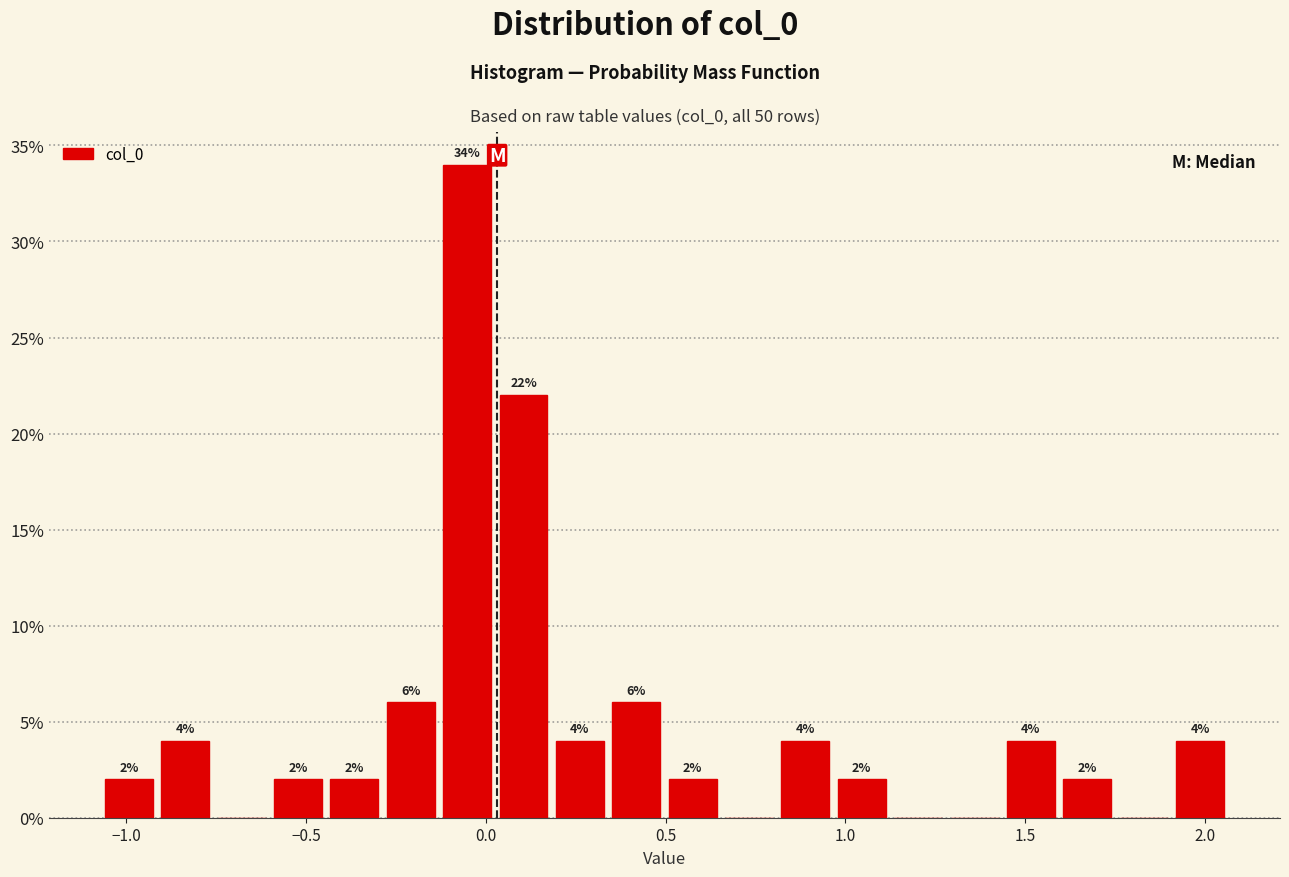

Around what value on the x-axis is the tallest bar? Give the approximate position of its centre, as read against the axis.

-0.05